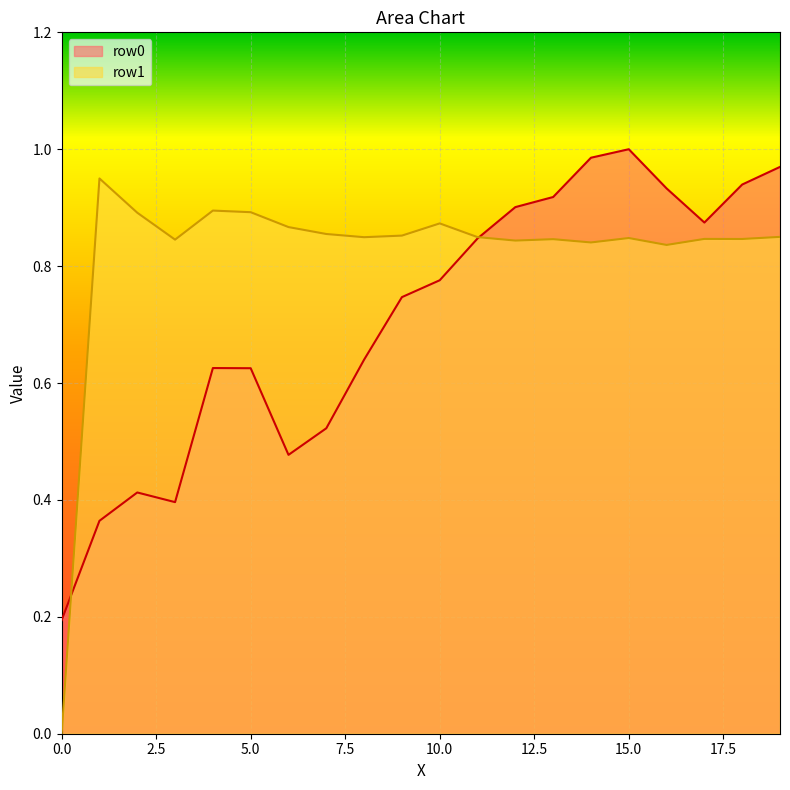

Reading left to right, list all the values displayed in this chart.

row0: 0=0.2	1=0.4	2=0.4	3=0.4	4=0.6	5=0.6	6=0.5	7=0.5	8=0.6	9=0.7	10=0.8	11=0.8	12=0.9	13=0.9	14=1.0	15=1.0	16=0.9	17=0.9	18=0.9	19=1.0
row1: 0=0.0	1=0.9	2=0.9	3=0.8	4=0.9	5=0.9	6=0.9	7=0.9	8=0.8	9=0.9	10=0.9	11=0.8	12=0.8	13=0.8	14=0.8	15=0.8	16=0.8	17=0.8	18=0.8	19=0.9